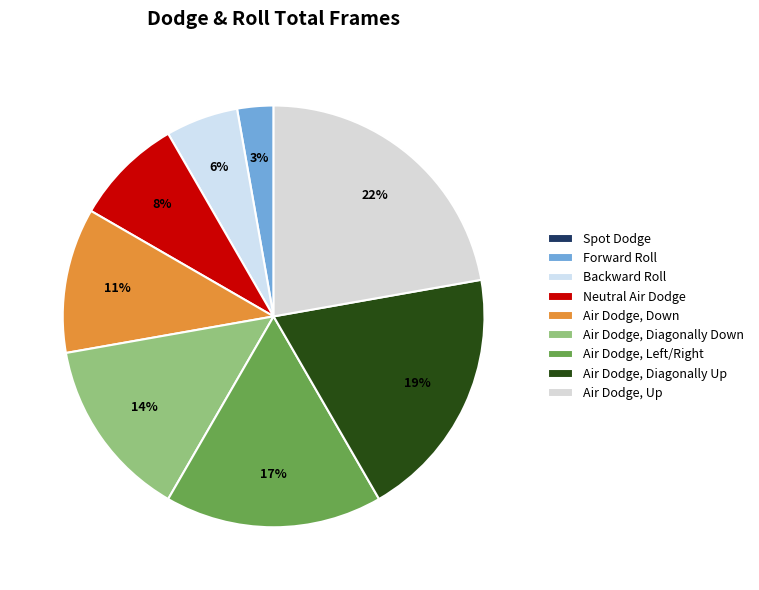

To the nearest percent, what is the difference between the largest and smallest slice percentages?

22%